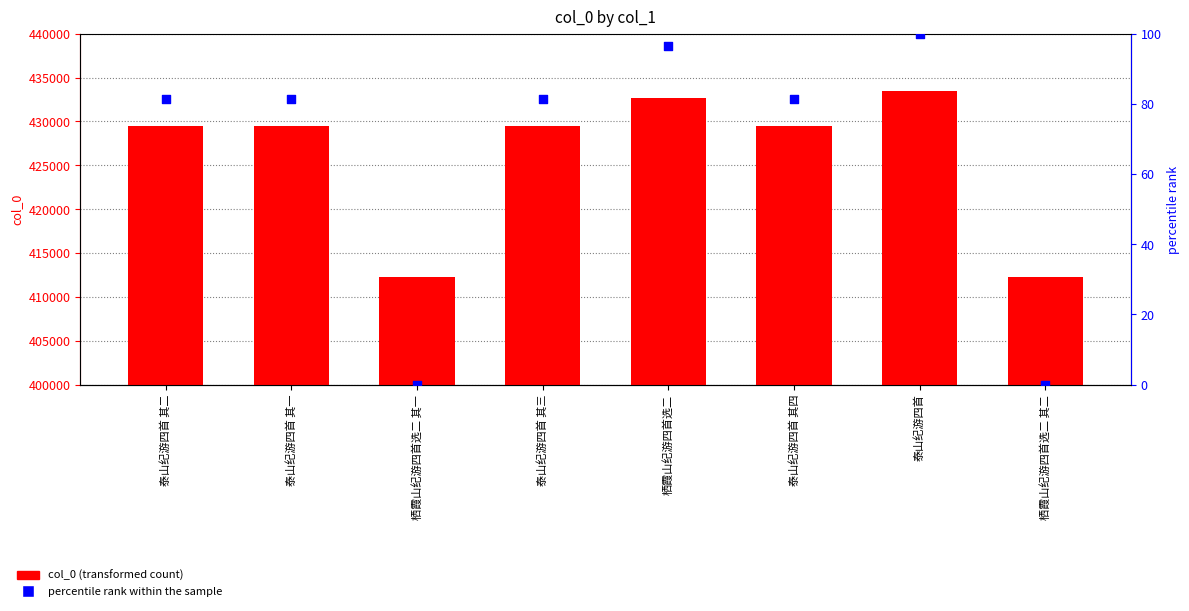

At which category is the sum across all series the highest?

泰山纪游四首